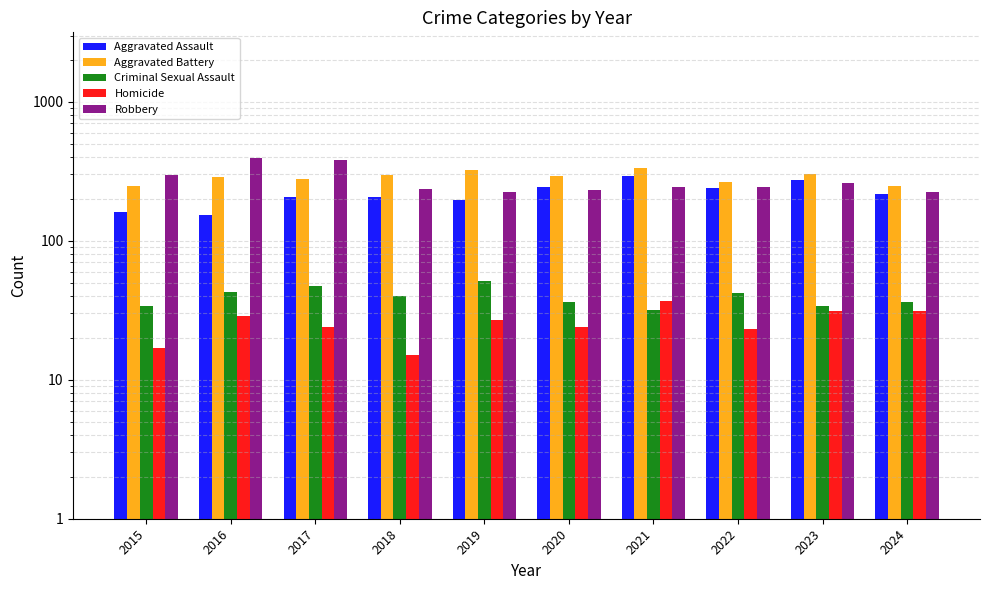

What is the highest value of the Aggravated Battery series?

336